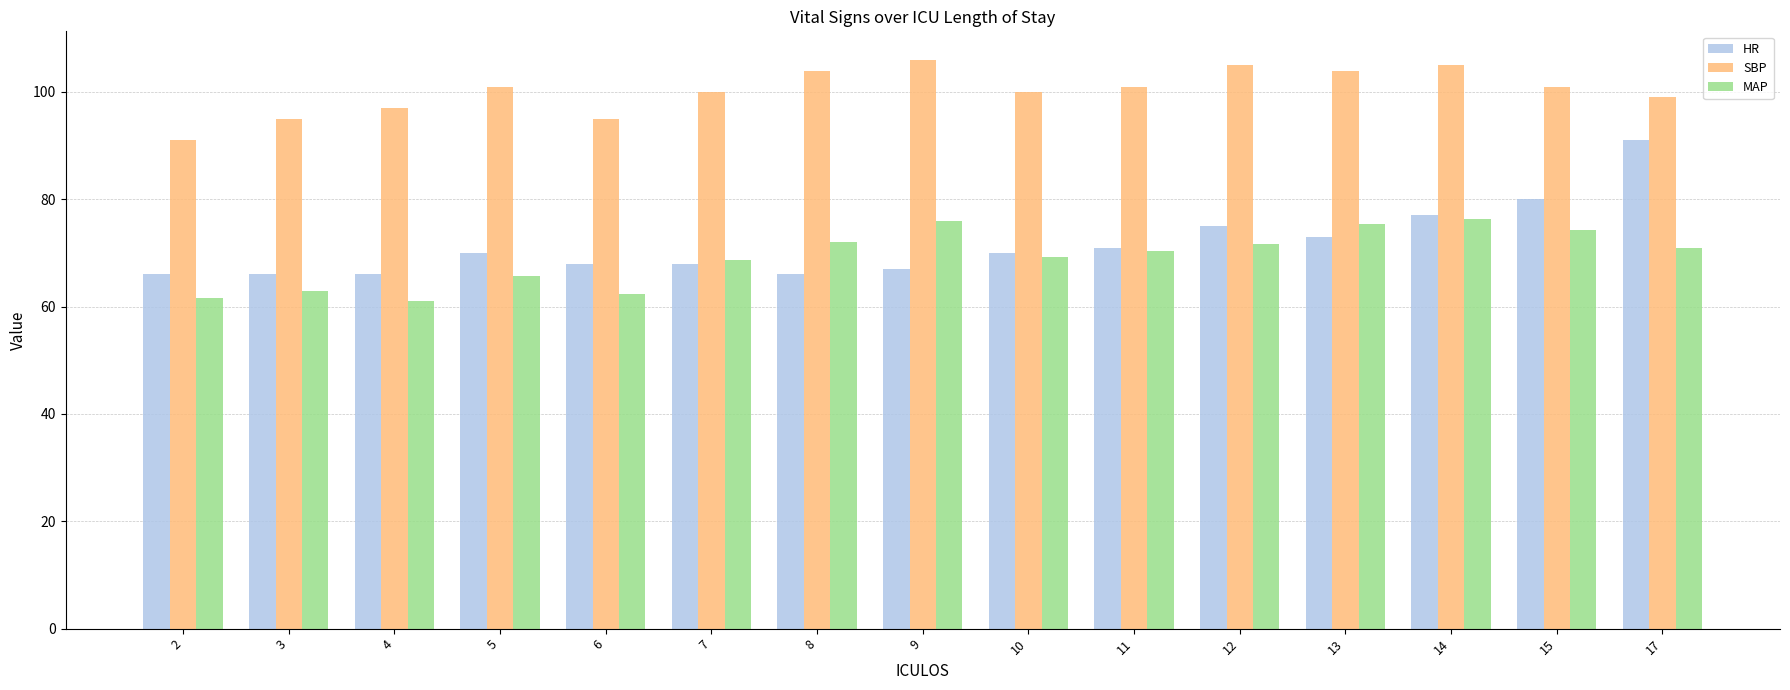

What is the difference between the maximum and minimum values in the HR series?

25.0